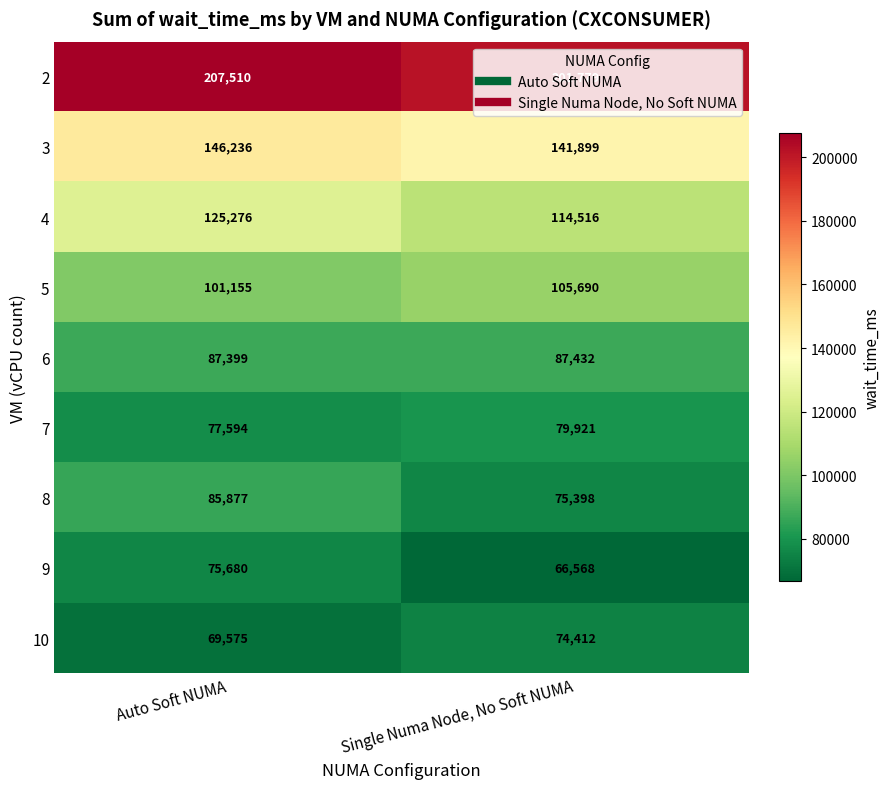

List the series in order of their peak value, highest first.

2, 3, 4, 5, 6, 8, 7, 9, 10